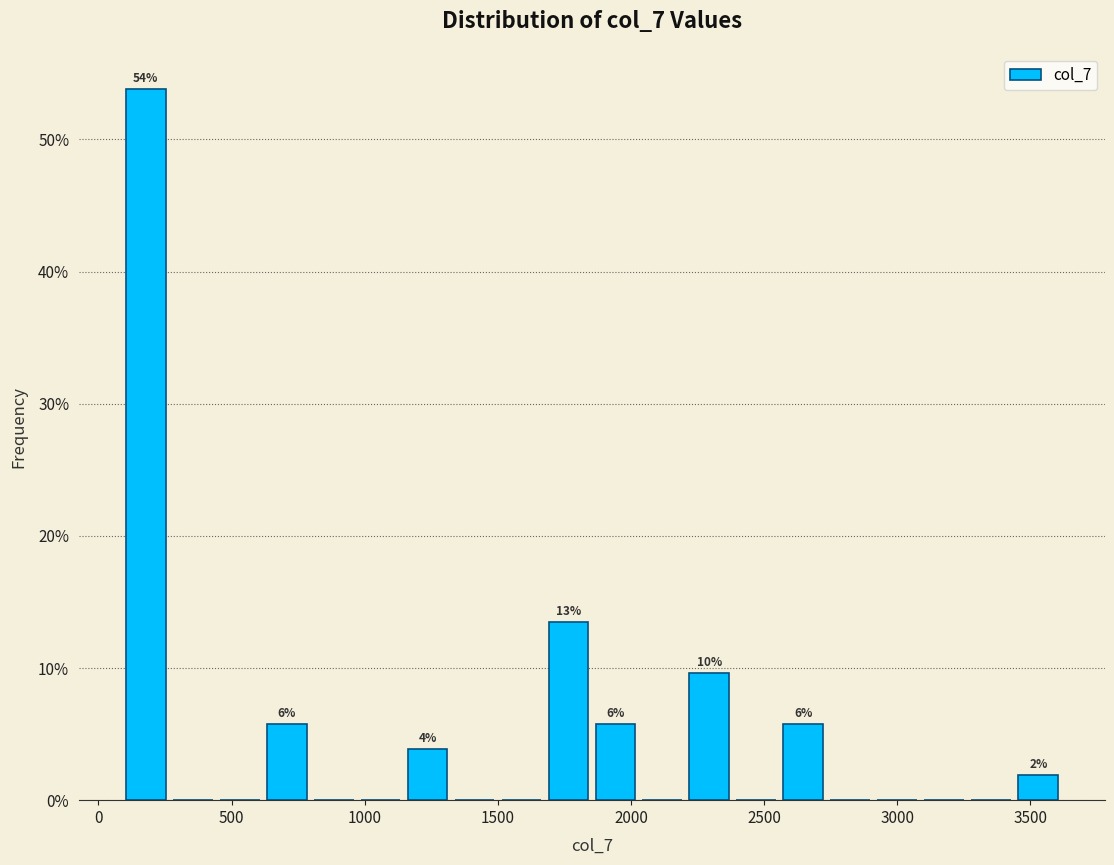

Read against the x-axis, roughly where is the centre of the tallest bar?

200